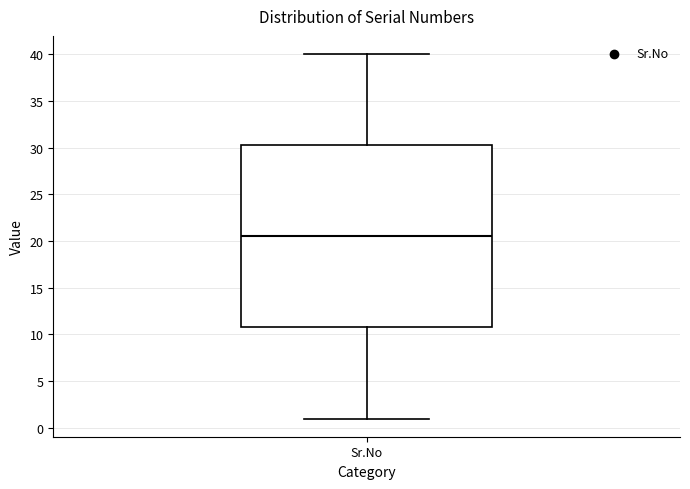

Read this box plot against the y-axis: the position of the median line, the range covered by the box, and the ends of both whiskers. The values are not printed on the chart, so give them approximately, as read against the axis.

median 20.5, box 11.0 to 30.5, whiskers 1.0 to 40.0